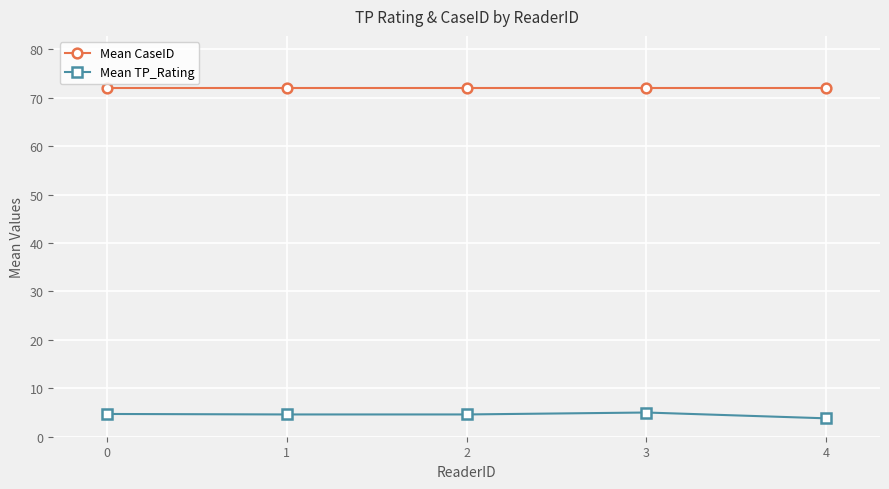

What is the difference between the maximum and second lowest values in the Mean TP_Rating series?

0.4